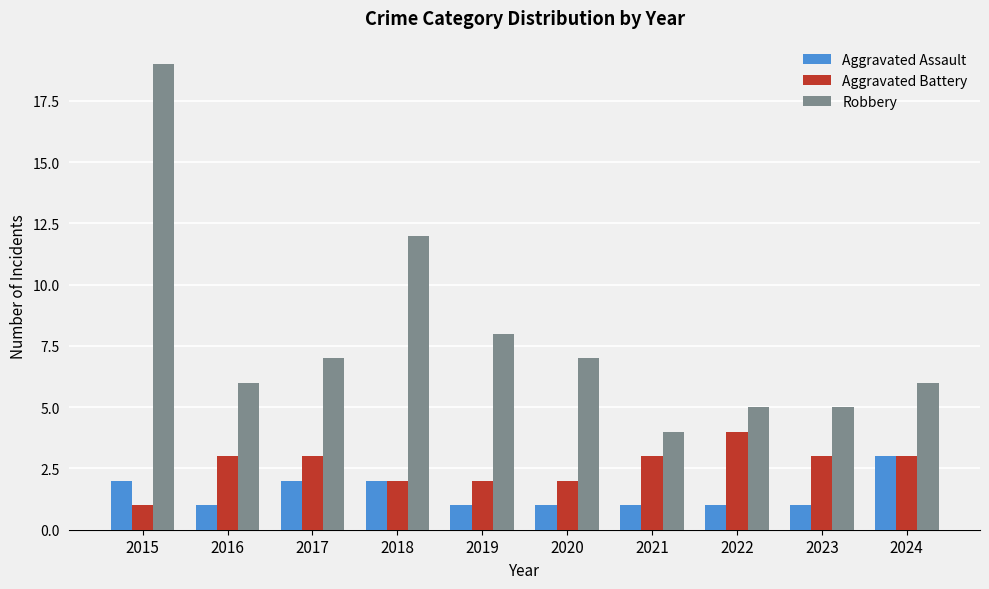

At which category is the sum across all series the highest?

2015